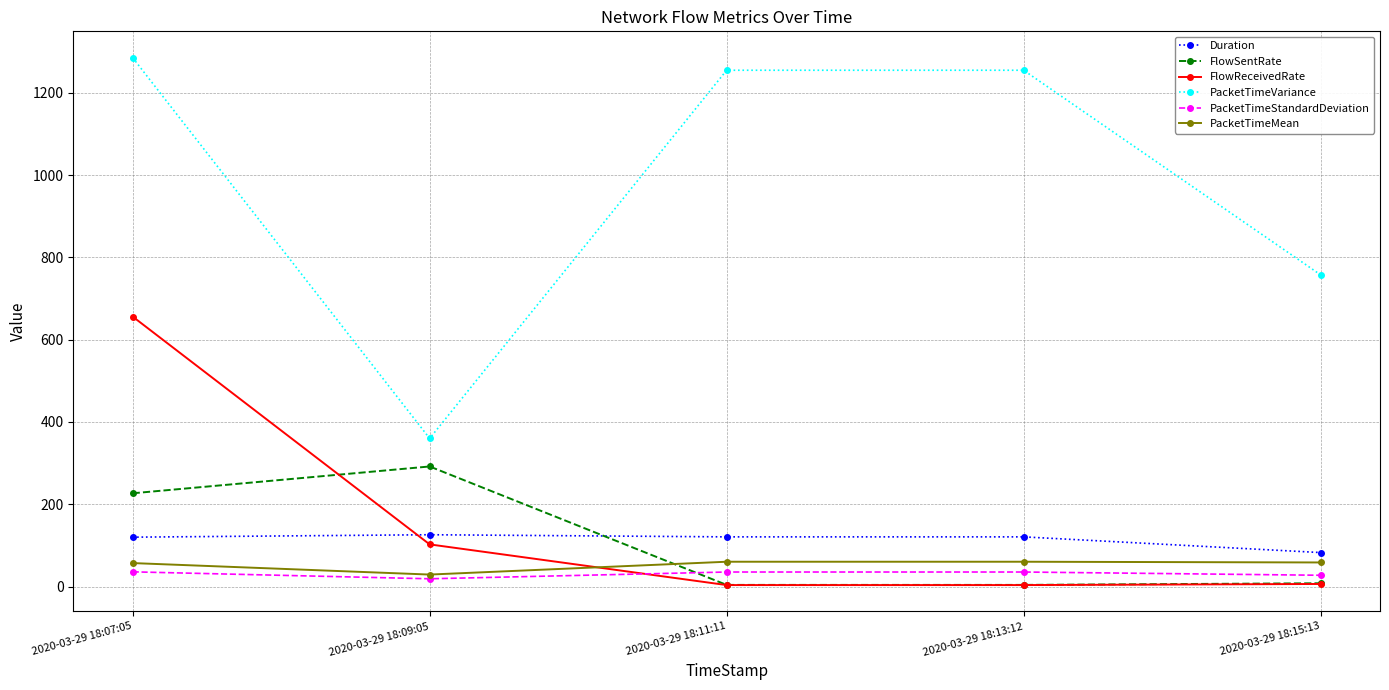

At how many categories does at least one series exceed 806?

3